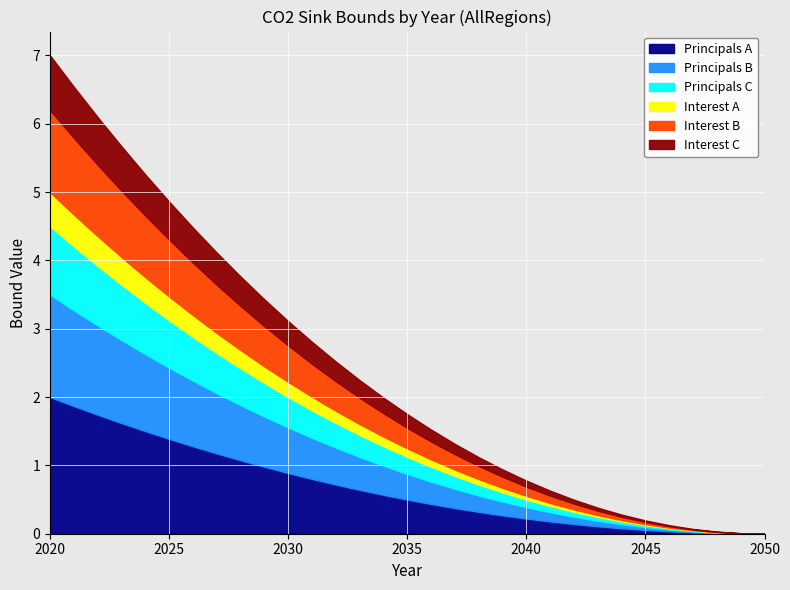

Rank the categories by UC_COMNET value from highest to lowest.

2020, 2021, 2022, 2023, 2024, 2025, 2026, 2027, 2028, 2029, 2030, 2031, 2032, 2033, 2034, 2035, 2036, 2037, 2038, 2039, 2040, 2041, 2042, 2043, 2044, 2045, 2046, 2047, 2048, 2049, 2050